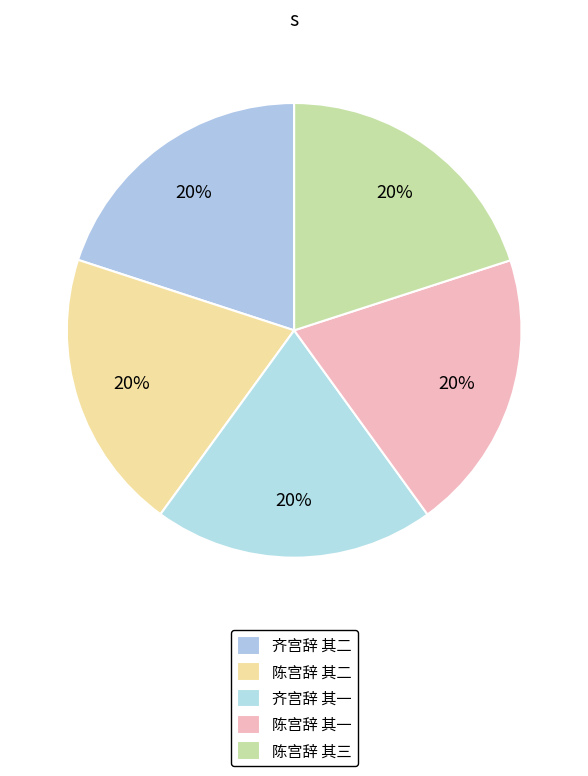

To the nearest percent, what portion does 陈宫辞 其一 represent?

20%